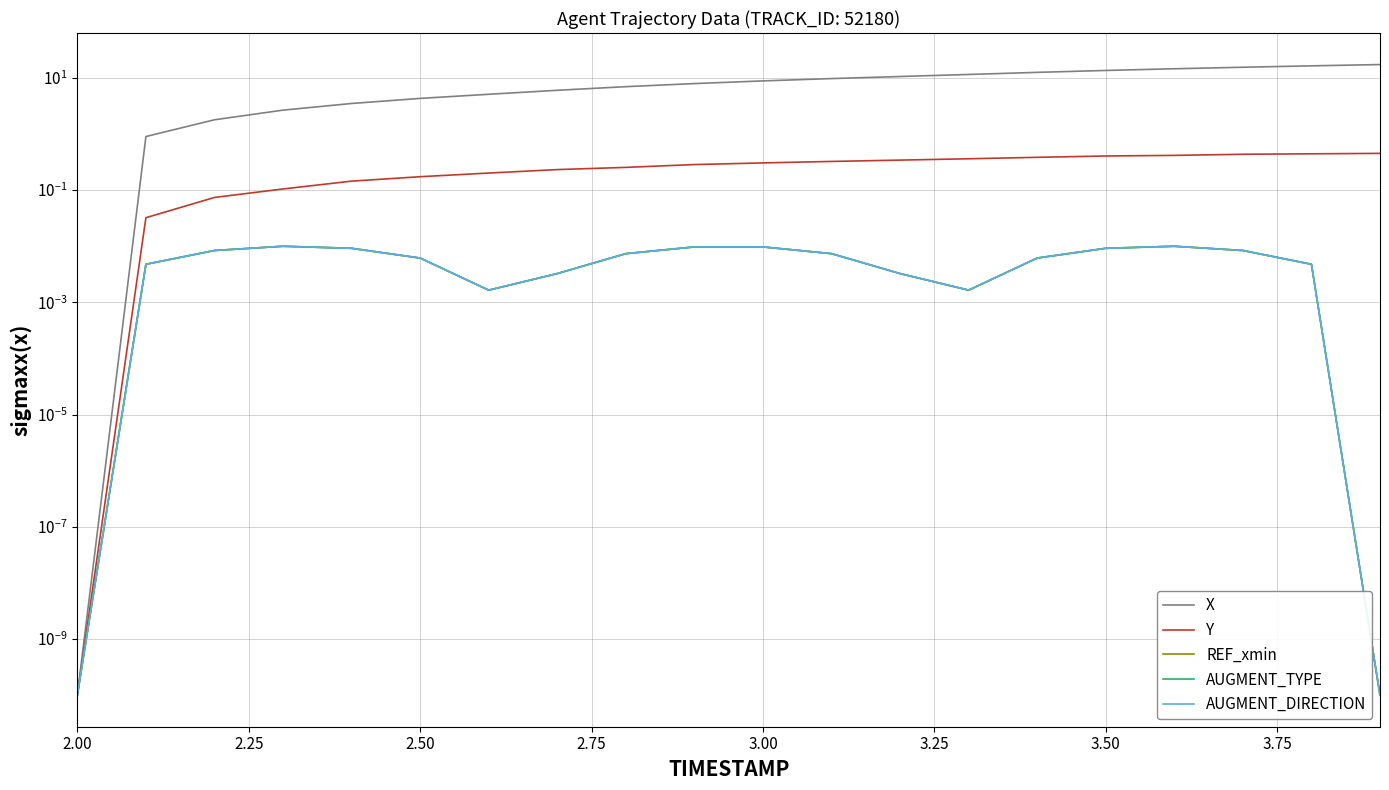

True or false: AUGMENT_DIRECTION and Y cross at least once.

False